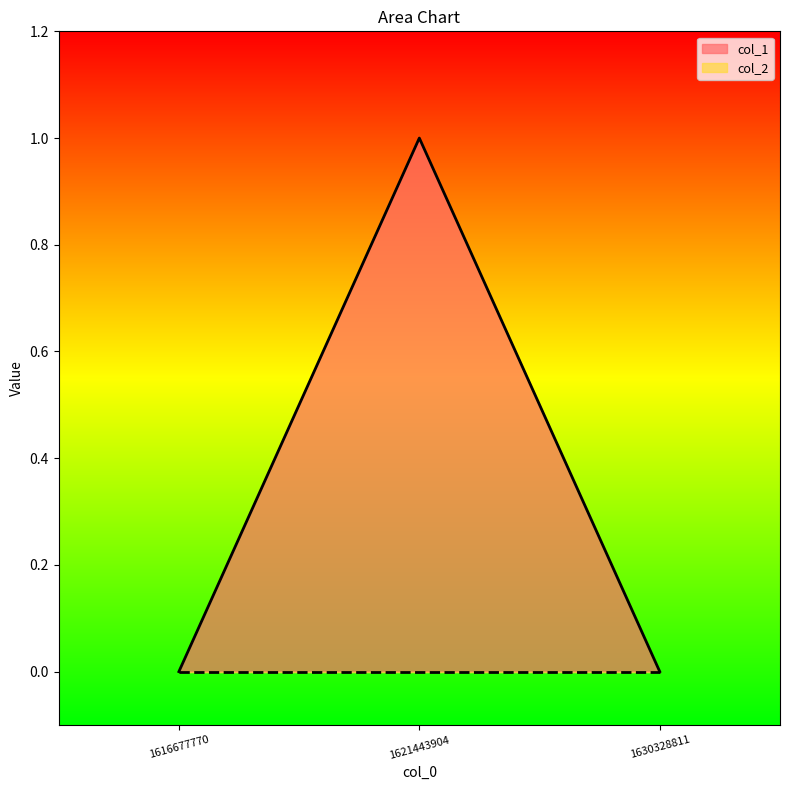

Count the number of categories in the chart.

3